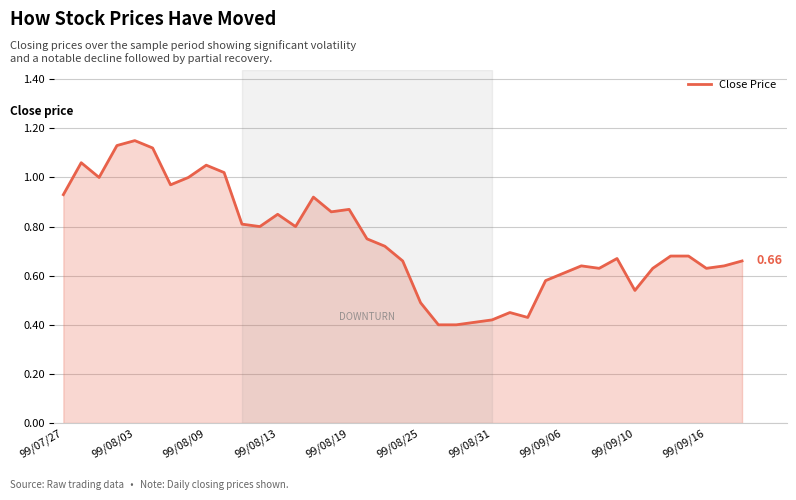

Reading left to right, list all the values displayed in this chart.

0.9	1.1	1.0	1.1	1.1	1.1	1.0	1.0	1.1	1.0	0.8	0.8	0.8	0.8	0.9	0.9	0.9	0.8	0.7	0.7	0.5	0.4	0.4	0.4	0.4	0.5	0.4	0.6	0.6	0.6	0.6	0.7	0.5	0.6	0.7	0.7	0.6	0.6	0.7